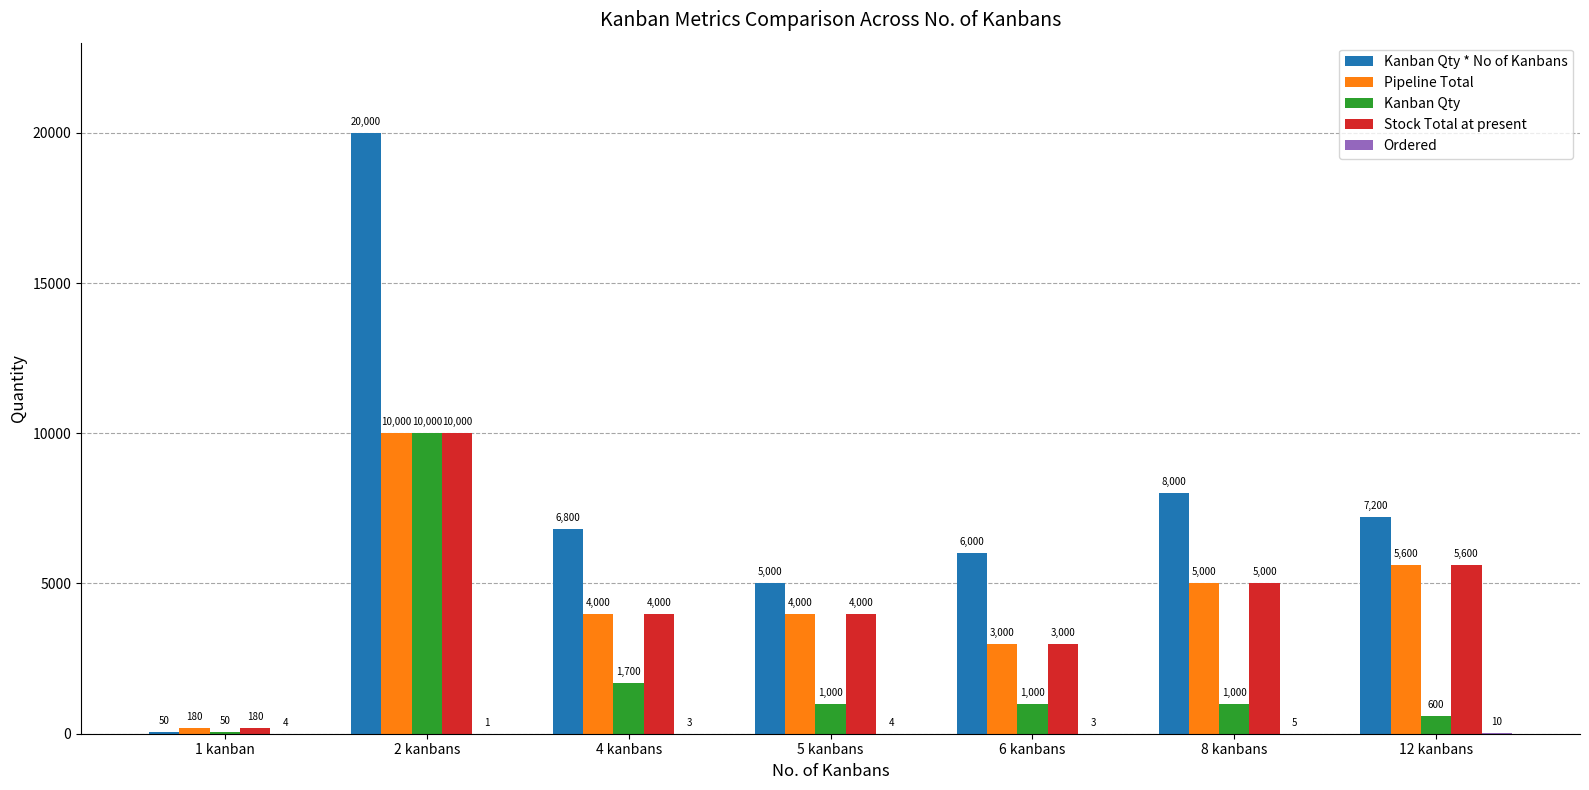

True or false: Pipeline Total has a value of 5000 at 8 kanbans.

True